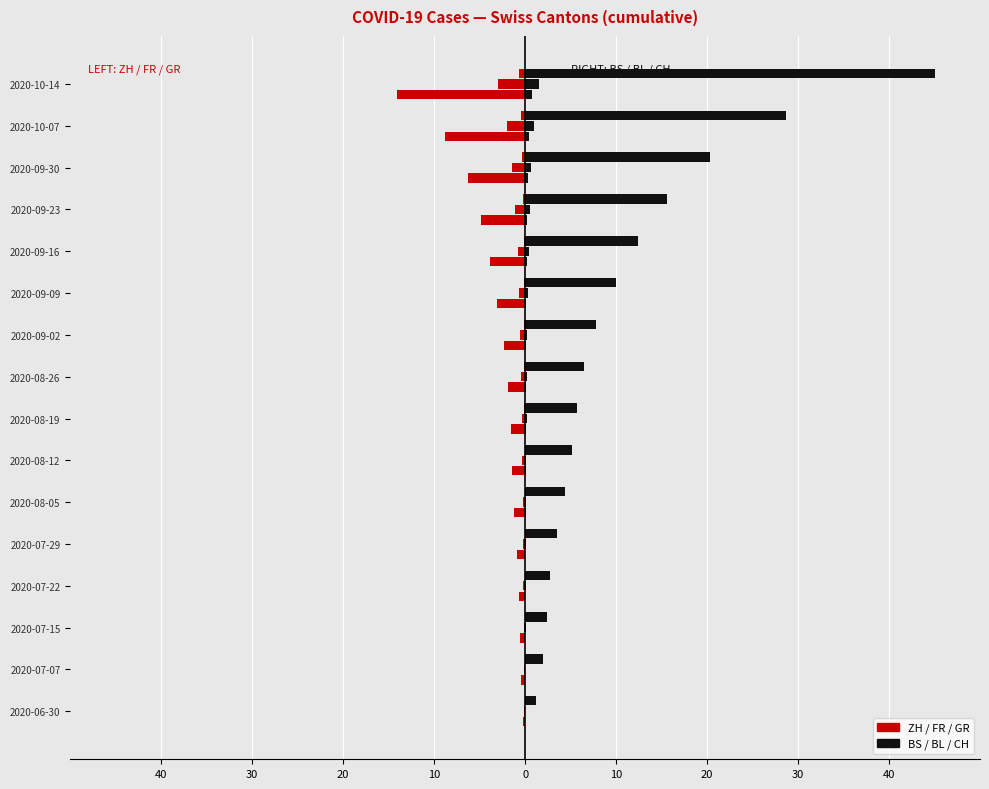

The value of FR at 2020-08-12 is -0.3. True or false?

True